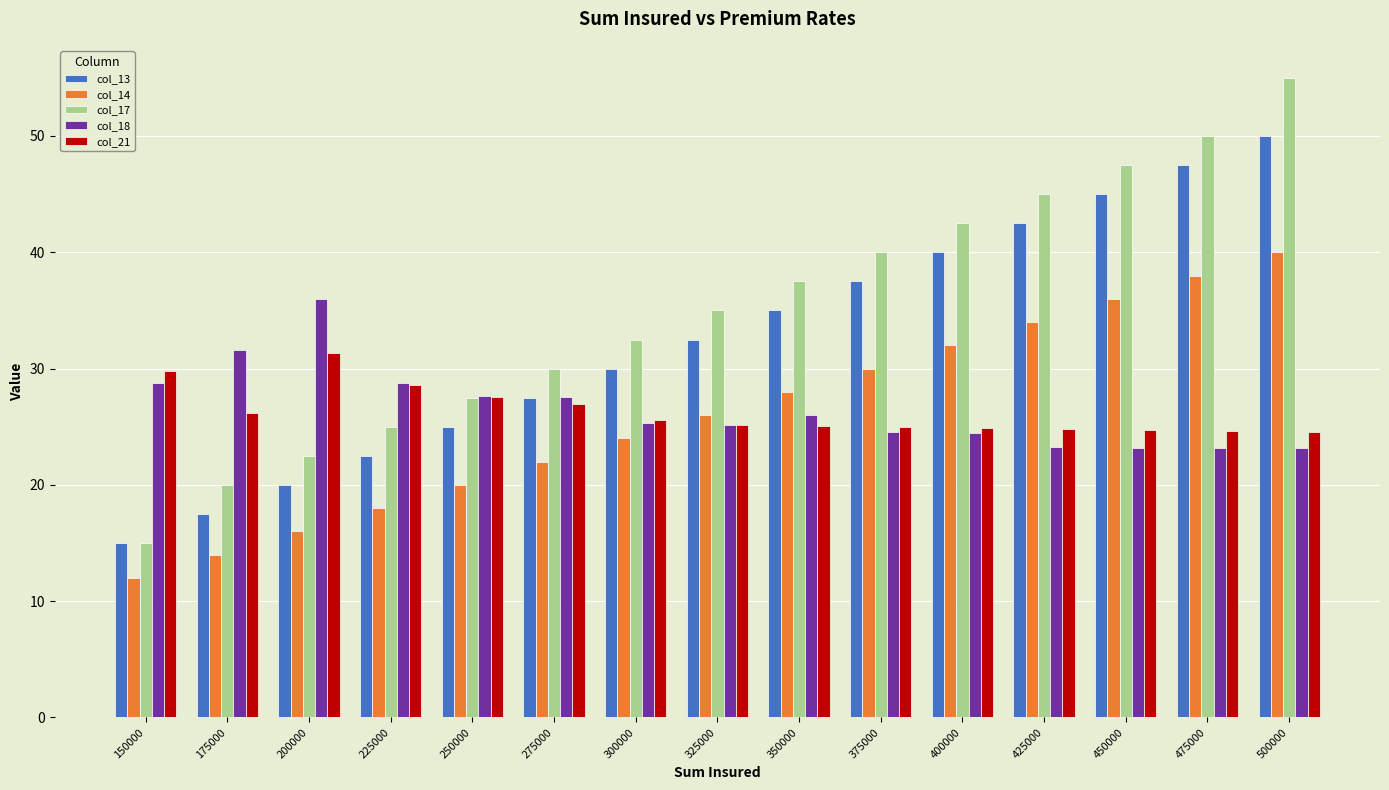

How many bars are there in total?

75